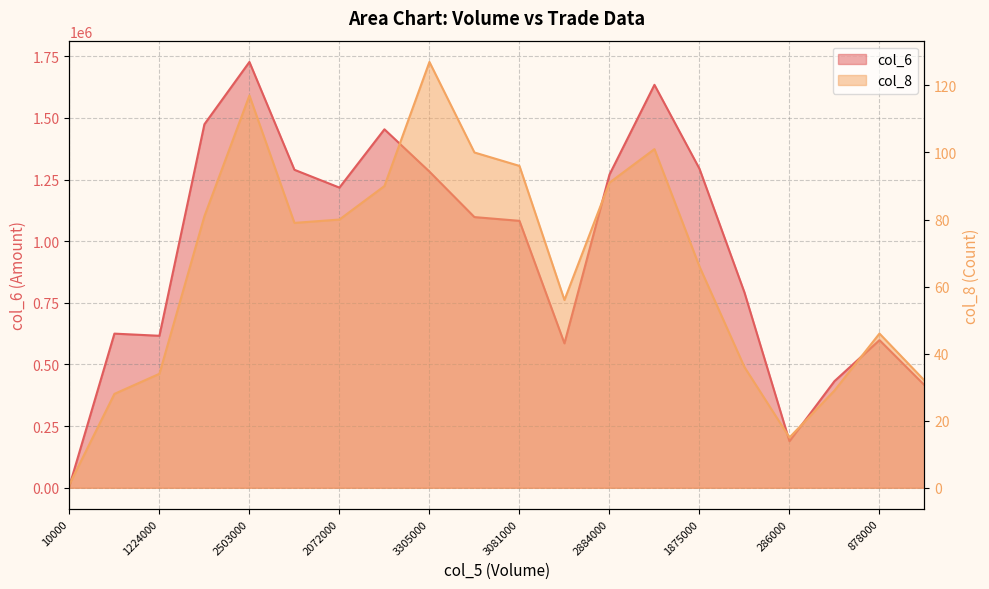

What is the difference between the maximum and minimum values in the col_6 series?

1719650